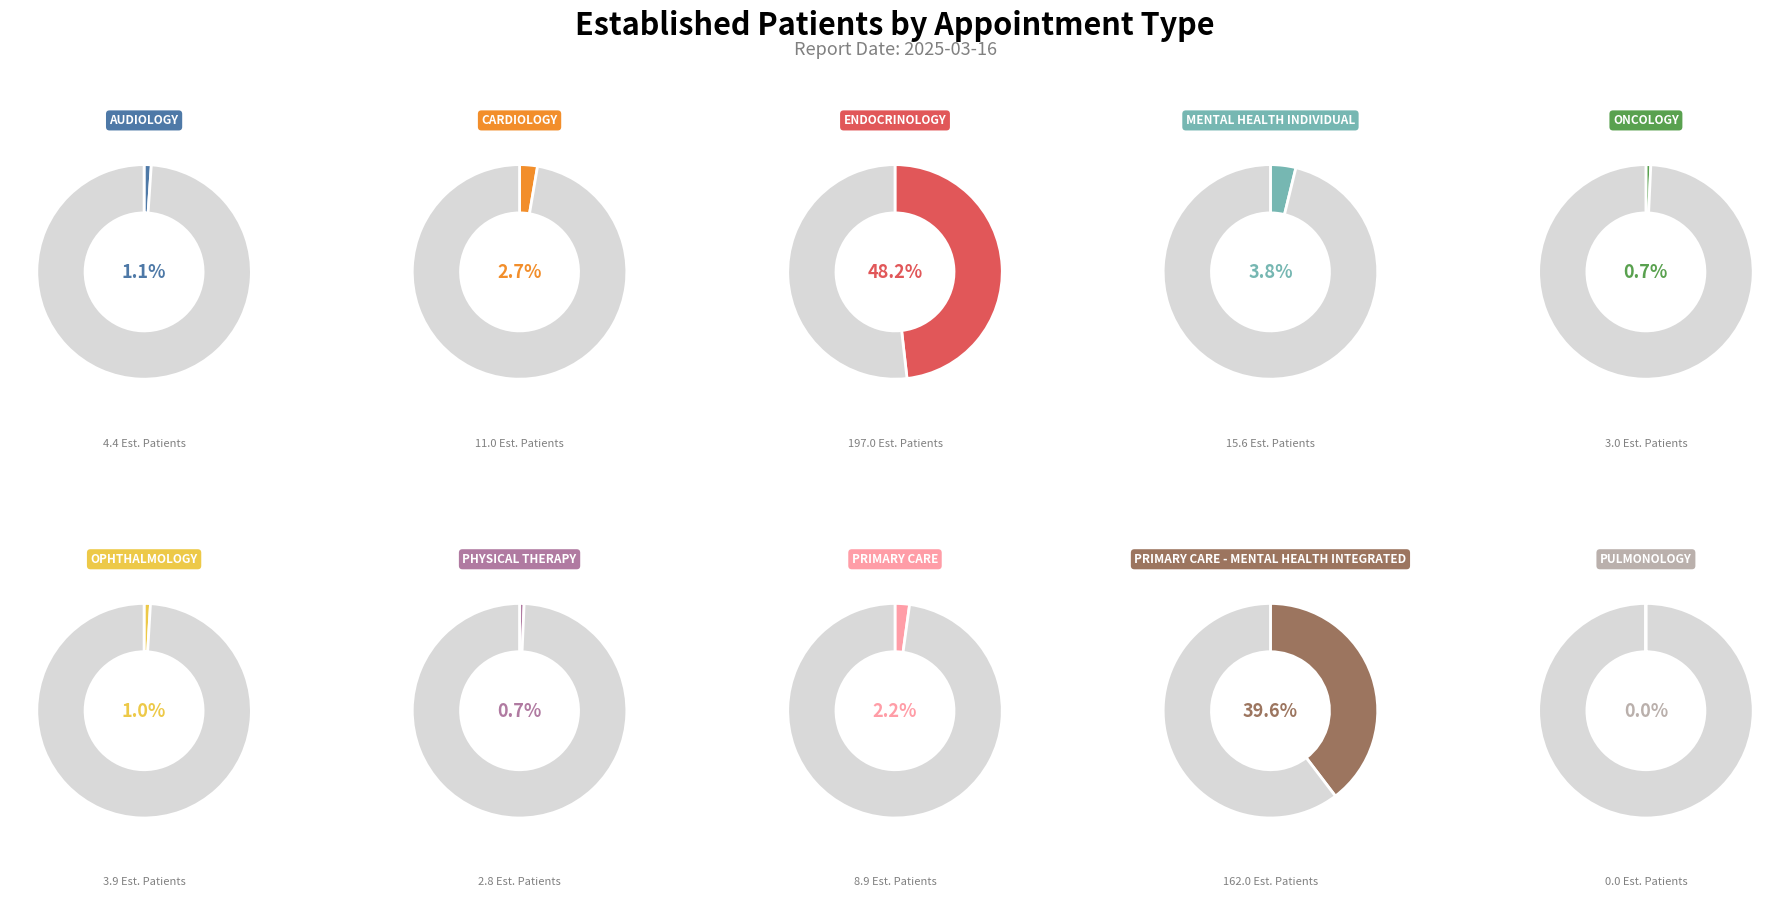

Which category has the smallest portion of the pie?

PULMONOLOGY